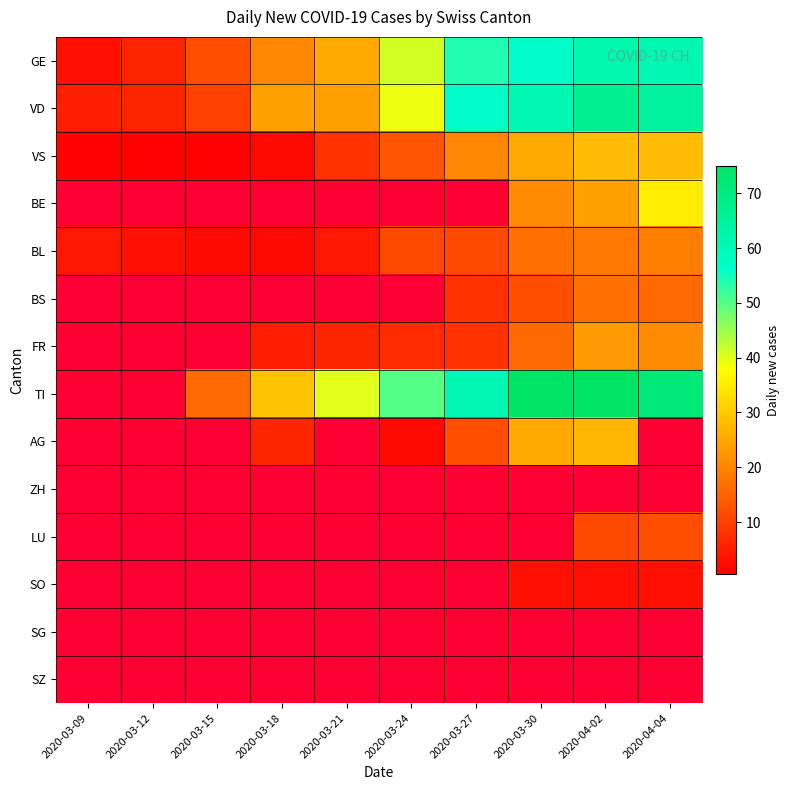

Reading left to right, list all the values displayed in this chart.

GE: 2020-03-09=3	2020-03-12=6	2020-03-15=12	2020-03-18=20	2020-03-21=25	2020-03-24=41	2020-03-27=54	2020-03-30=57	2020-04-02=62	2020-04-04=61
VD: 2020-03-09=5	2020-03-12=6	2020-03-15=10	2020-03-18=24	2020-03-21=24	2020-03-24=39	2020-03-27=57	2020-03-30=61	2020-04-02=67	2020-04-04=65
VS: 2020-03-09=1	2020-03-12=1	2020-03-15=1	2020-03-18=2	2020-03-21=8	2020-03-24=13	2020-03-27=20	2020-03-30=25	2020-04-02=28	2020-04-04=28
BE: 2020-03-09=0	2020-03-12=0	2020-03-15=0	2020-03-18=0	2020-03-21=0	2020-03-24=0	2020-03-27=0	2020-03-30=21	2020-04-02=24	2020-04-04=35
BL: 2020-03-09=4	2020-03-12=3	2020-03-15=2	2020-03-18=2	2020-03-21=4	2020-03-24=11	2020-03-27=11	2020-03-30=17	2020-04-02=18	2020-04-04=19
BS: 2020-03-09=0	2020-03-12=0	2020-03-15=0	2020-03-18=0	2020-03-21=0	2020-03-24=0	2020-03-27=8	2020-03-30=12	2020-04-02=17	2020-04-04=16
FR: 2020-03-09=0	2020-03-12=0	2020-03-15=0	2020-03-18=5	2020-03-21=6	2020-03-24=7	2020-03-27=8	2020-03-30=16	2020-04-02=23	2020-04-04=21
TI: 2020-03-09=0	2020-03-12=0	2020-03-15=16	2020-03-18=29	2020-03-21=40	2020-03-24=50	2020-03-27=61	2020-03-30=75	2020-04-02=75	2020-04-04=72
AG: 2020-03-09=0	2020-03-12=0	2020-03-15=0	2020-03-18=6	2020-03-21=0	2020-03-24=2	2020-03-27=12	2020-03-30=25	2020-04-02=27	2020-04-04=0
ZH: 2020-03-09=0	2020-03-12=0	2020-03-15=0	2020-03-18=0	2020-03-21=0	2020-03-24=0	2020-03-27=0	2020-03-30=0	2020-04-02=0	2020-04-04=0
LU: 2020-03-09=0	2020-03-12=0	2020-03-15=0	2020-03-18=0	2020-03-21=0	2020-03-24=0	2020-03-27=0	2020-03-30=0	2020-04-02=11	2020-04-04=12
SO: 2020-03-09=0	2020-03-12=0	2020-03-15=0	2020-03-18=0	2020-03-21=0	2020-03-24=0	2020-03-27=0	2020-03-30=3	2020-04-02=3	2020-04-04=3
SG: 2020-03-09=0	2020-03-12=0	2020-03-15=0	2020-03-18=0	2020-03-21=0	2020-03-24=0	2020-03-27=0	2020-03-30=0	2020-04-02=0	2020-04-04=0
SZ: 2020-03-09=0	2020-03-12=0	2020-03-15=0	2020-03-18=0	2020-03-21=0	2020-03-24=0	2020-03-27=0	2020-03-30=0	2020-04-02=0	2020-04-04=0